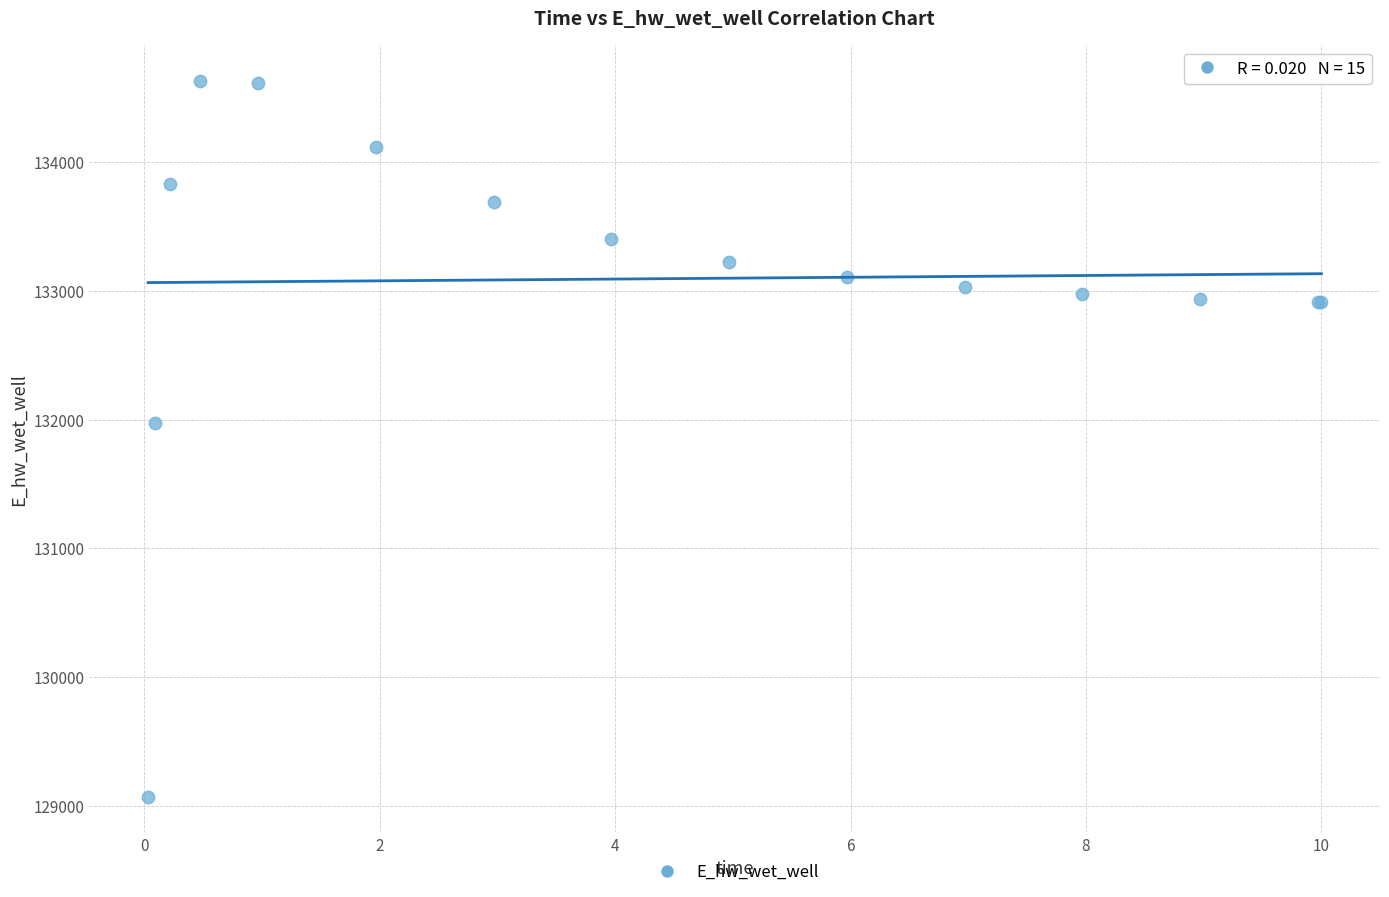

What Y value in the scatter plot is closest to 131851?

131972.0